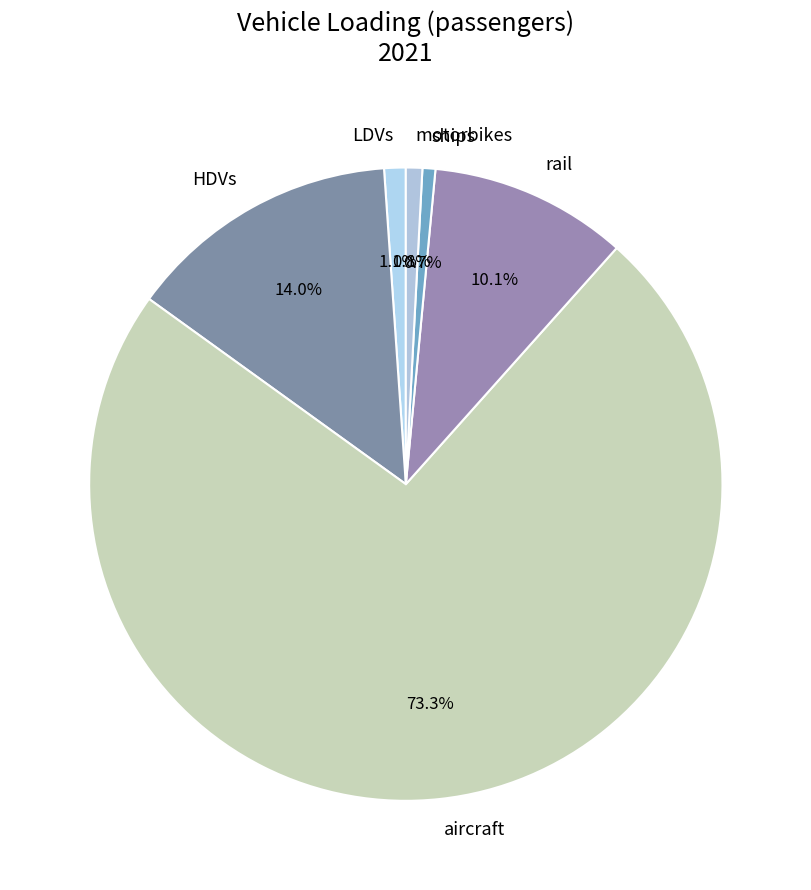

Which has a higher value, ships or HDVs?

HDVs